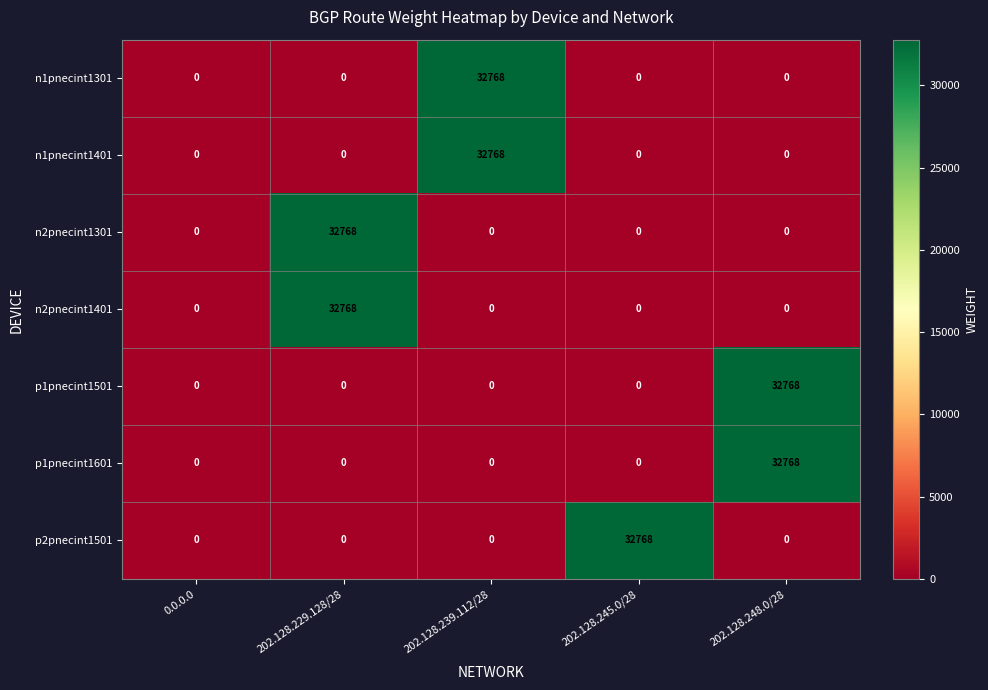

Read the n1pnecint1301 value at 202.128.239.112/28, to the nearest 10.

32770